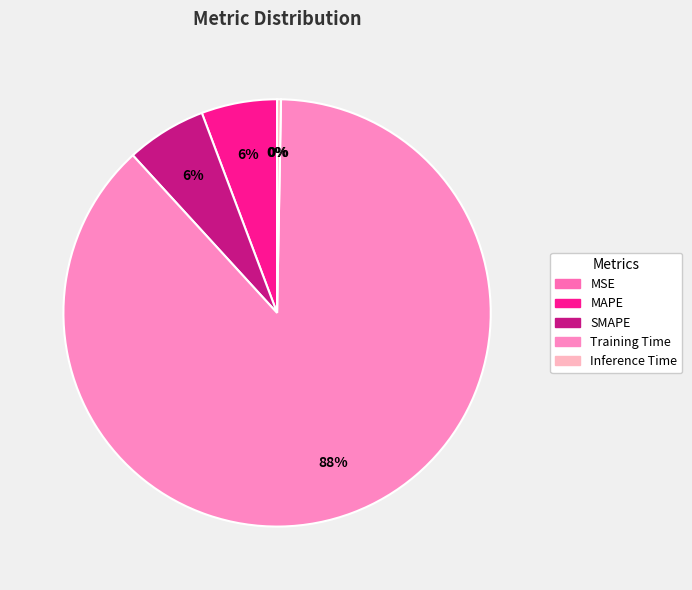

What portion of the pie excludes MSE?

100.0%